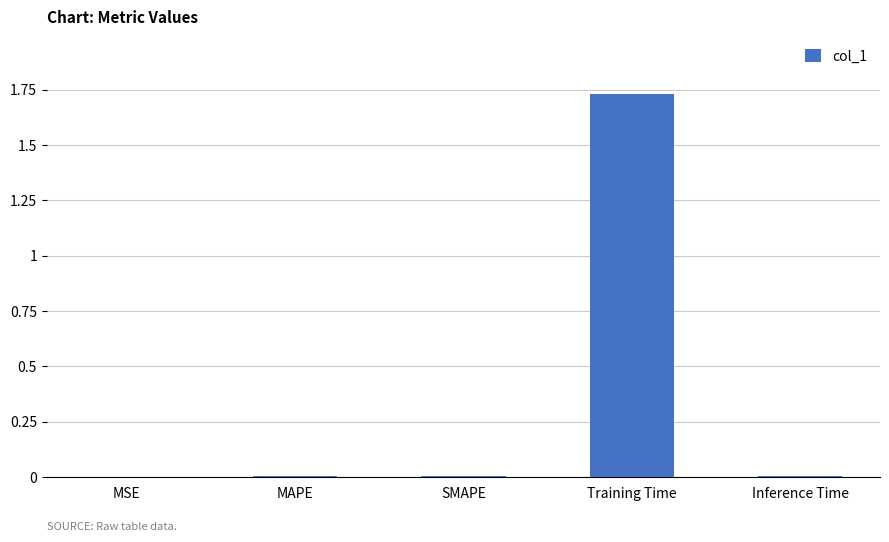

True or false: the data shows 0.0 at MAPE.

True